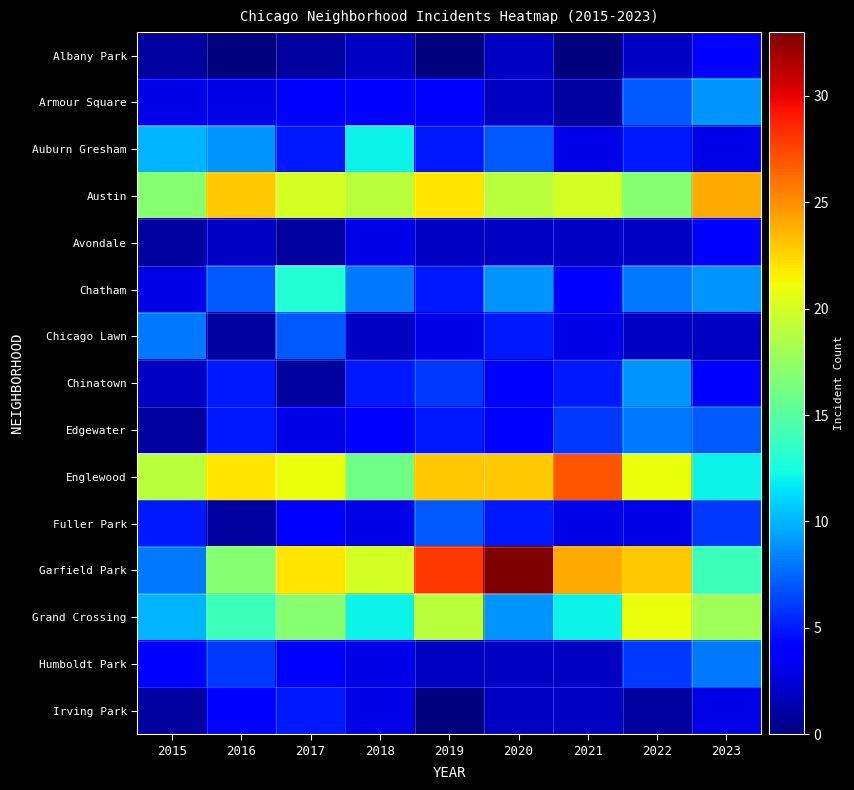

Between 2016 and 2020, which is larger?

2020